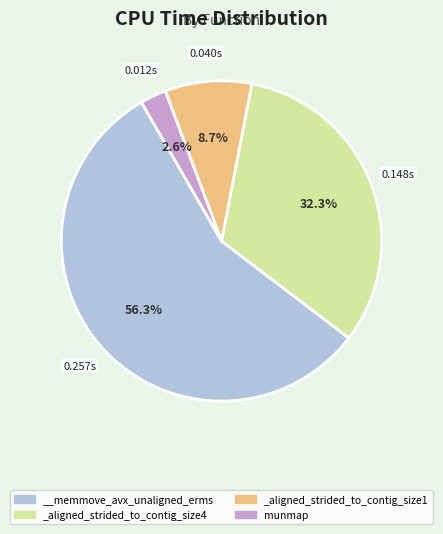

Is there a majority slice in this chart?

Yes